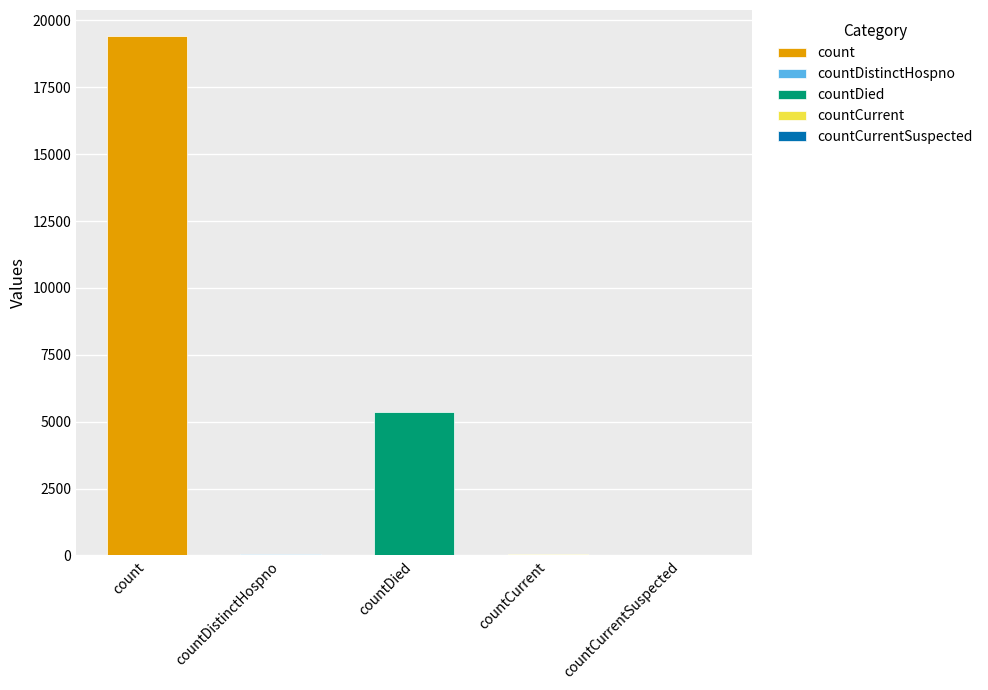

What is the average value?

4975